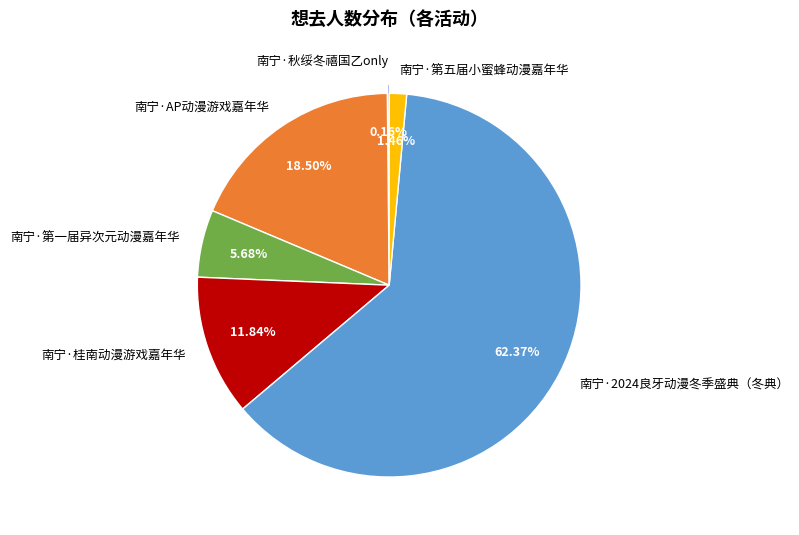

What percentage is the 南宁·2024良牙动漫冬季盛典（冬典） slice, to the nearest percent?

62%